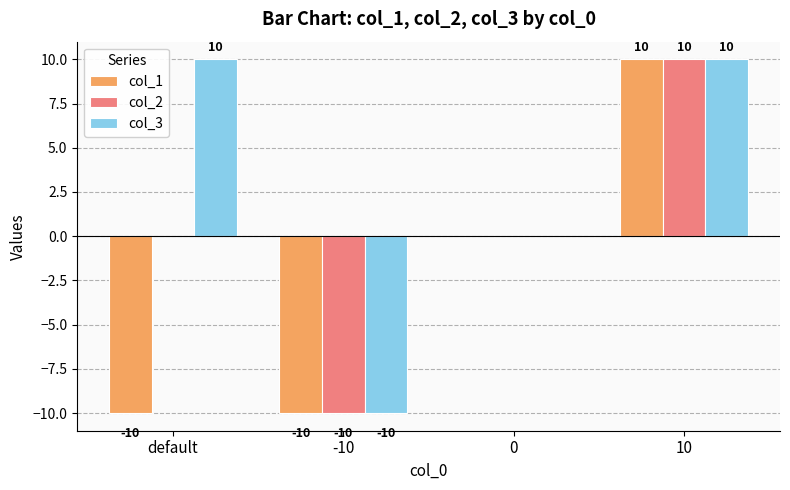

At which category is the sum across all series the highest?

10